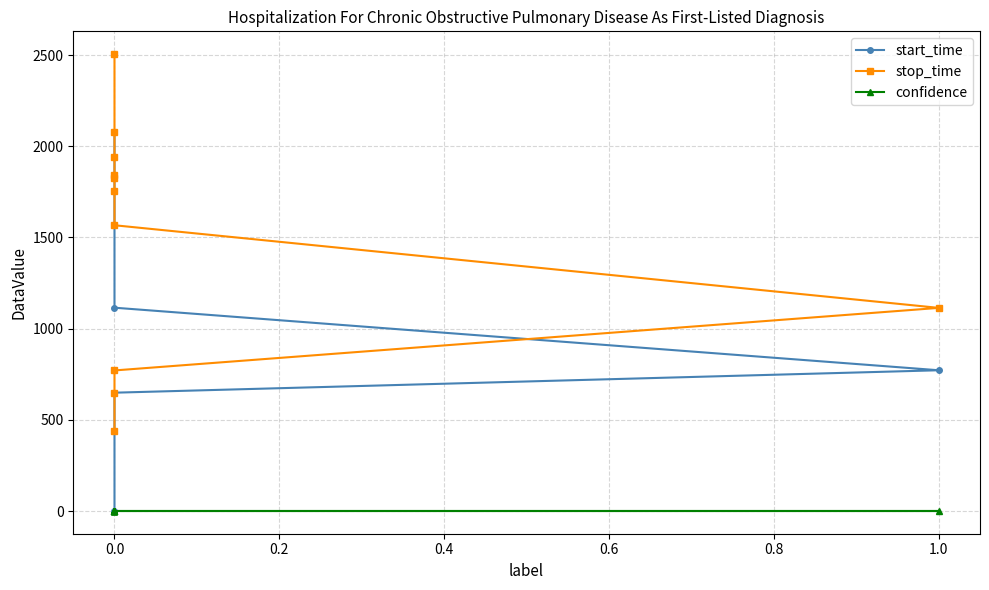

True or false: confidence and start_time intersect in this chart.

False